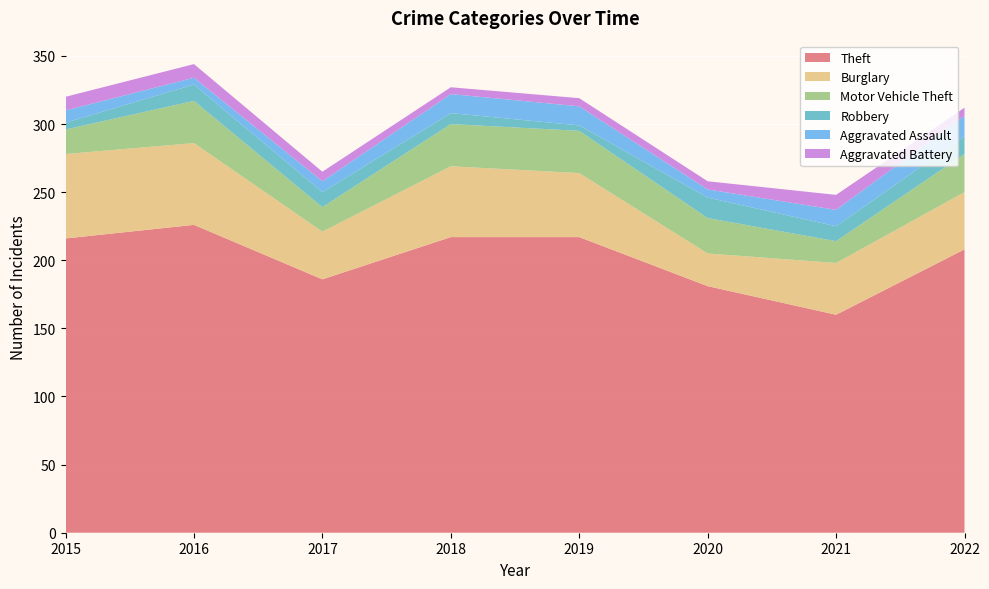

Reading left to right, extract all data points from this chart.

Theft: 216	226	186	217	217	181	160	208
Burglary: 62	60	35	52	47	24	38	42
Motor Vehicle Theft: 18	31	18	31	31	26	16	28
Robbery: 5	12	11	8	4	15	11	13
Aggravated Assault: 9	5	8	14	14	6	12	15
Aggravated Battery: 10	10	7	5	6	6	11	6